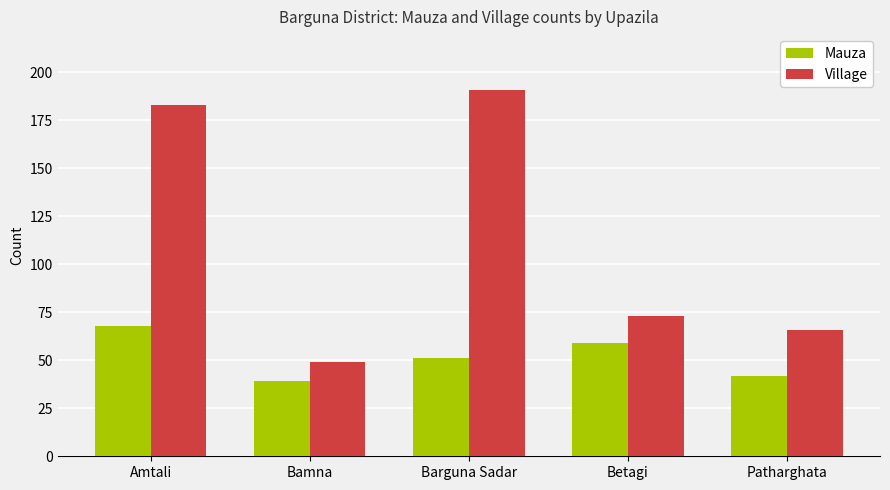

Reading left to right, list all the values displayed in this chart.

Mauza: 68	39	51	59	42
Village: 183	49	191	73	66